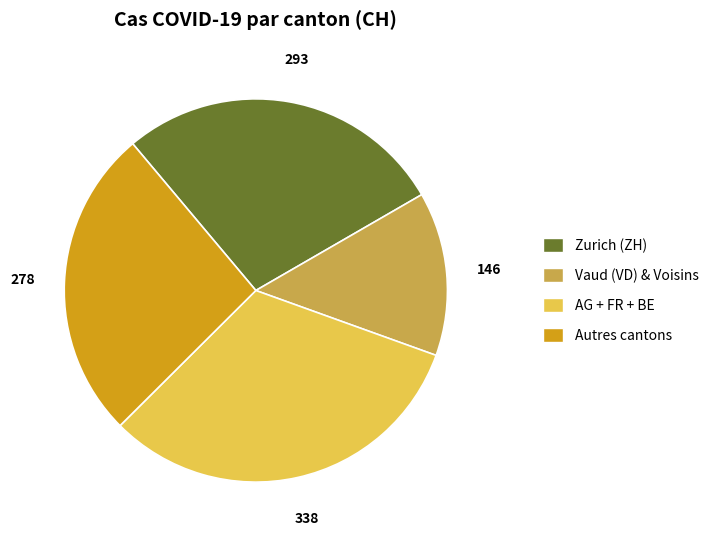

Is there any slice that represents more than half of the pie?

No